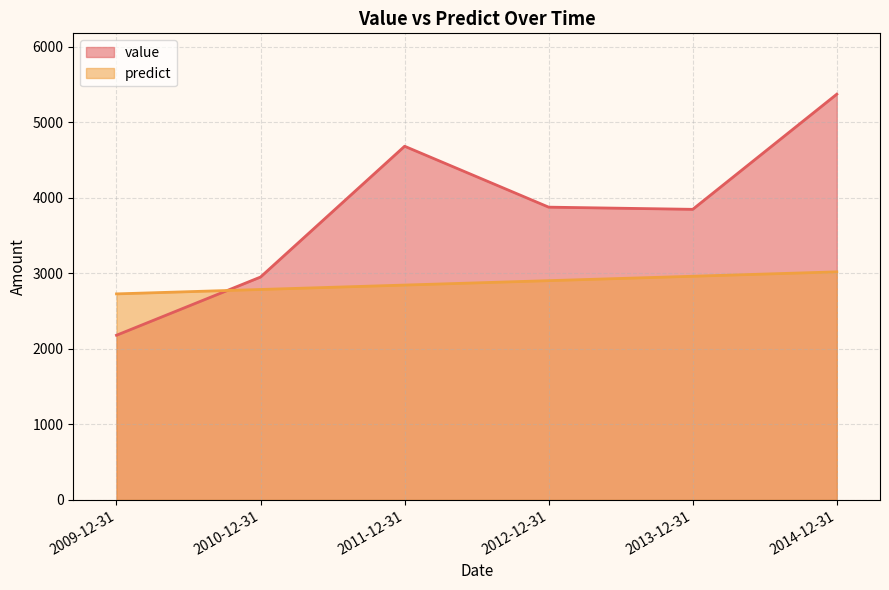

The value of predict at 2011-12-31 is 4125.0. True or false?

False